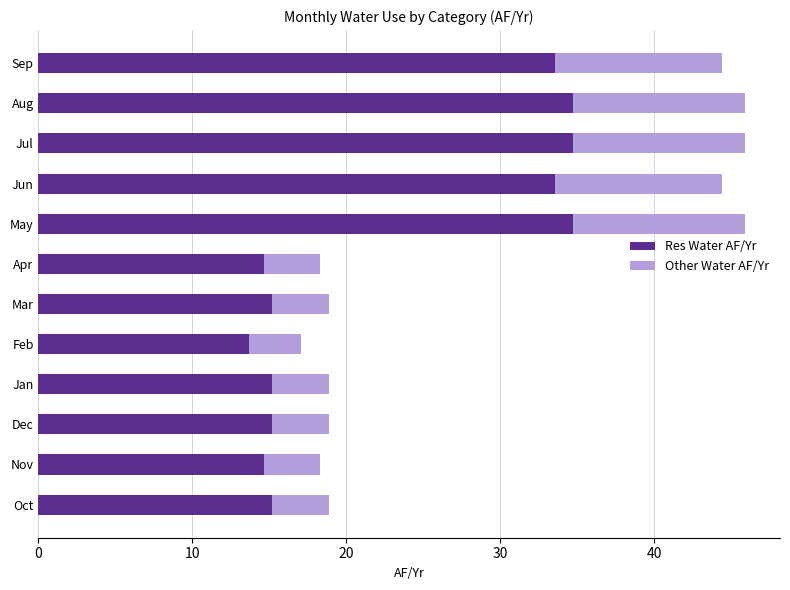

What is the total value across all series at Jan?

18.9